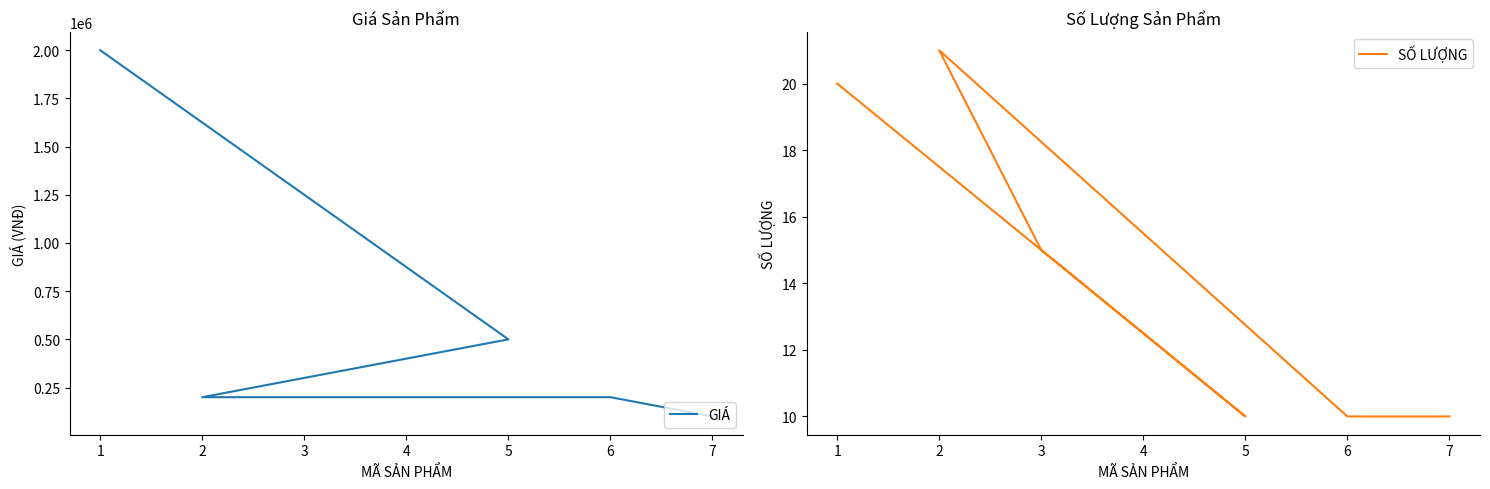

Reading right to left, transcribe all the data shown in this chart.

GIÁ: 7=100000	6=200000	5=500000	3=300000	2=200000	1=2000000
SỐ LƯỢNG: 7=10	6=10	5=10	3=15	2=21	1=20